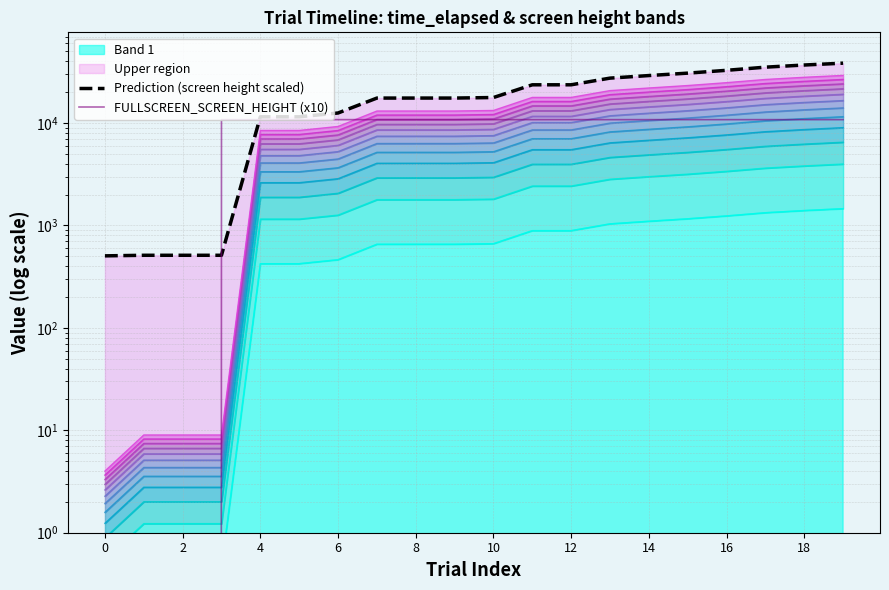

The FULLSCREEN_SCREEN_HEIGHT (x10) series shows 0.0 at 2. True or false?

True